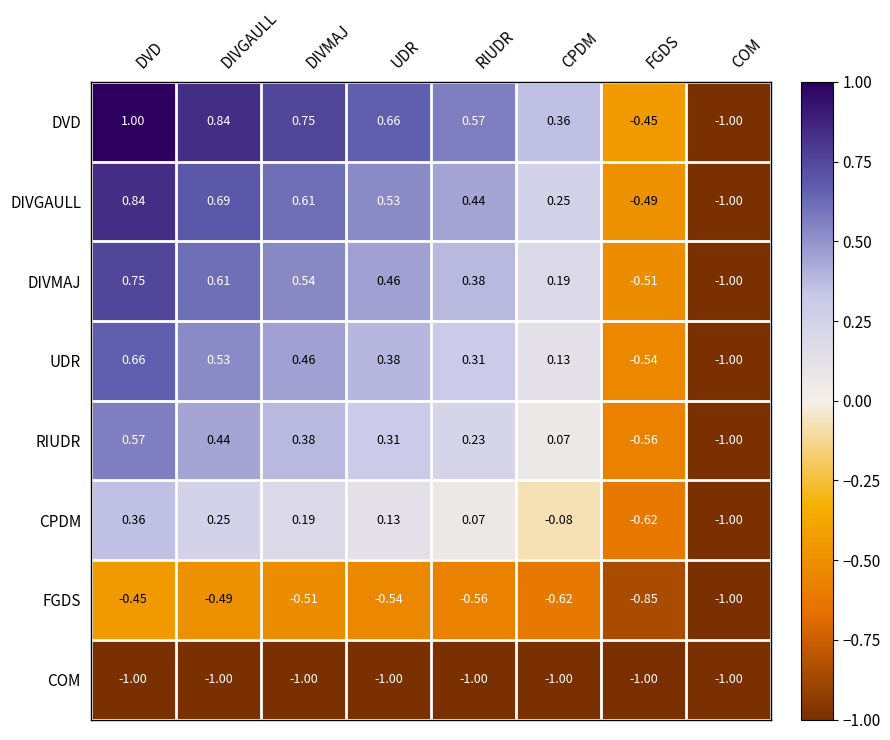

At RIUDR, list the series in order from largest to smallest.

DVD, DIVGAULL, DIVMAJ, UDR, RIUDR, CPDM, FGDS, COM